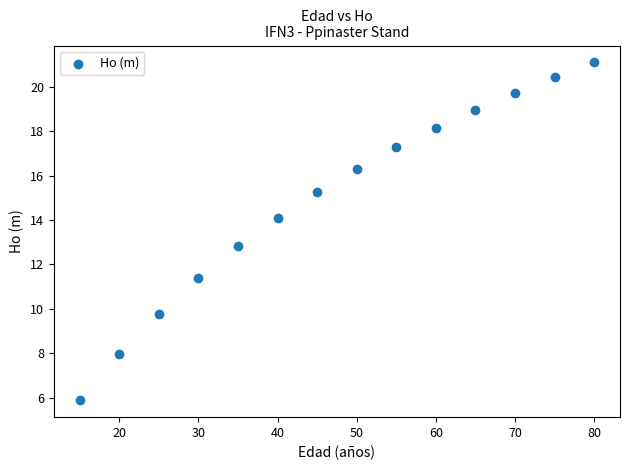

What is the range of X values (max minus min)?

65.0